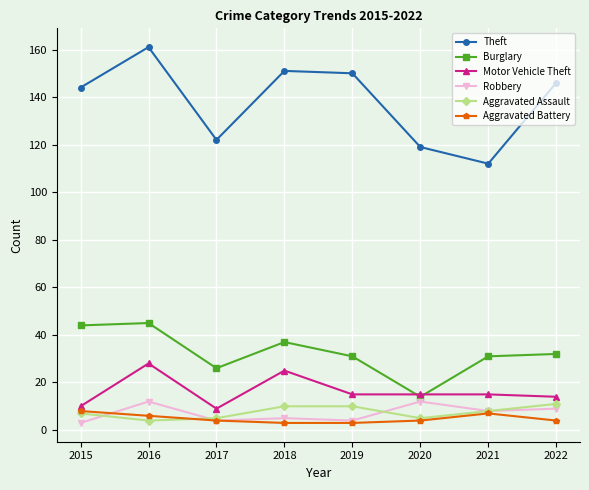

True or false: Robbery and Theft intersect in this chart.

False